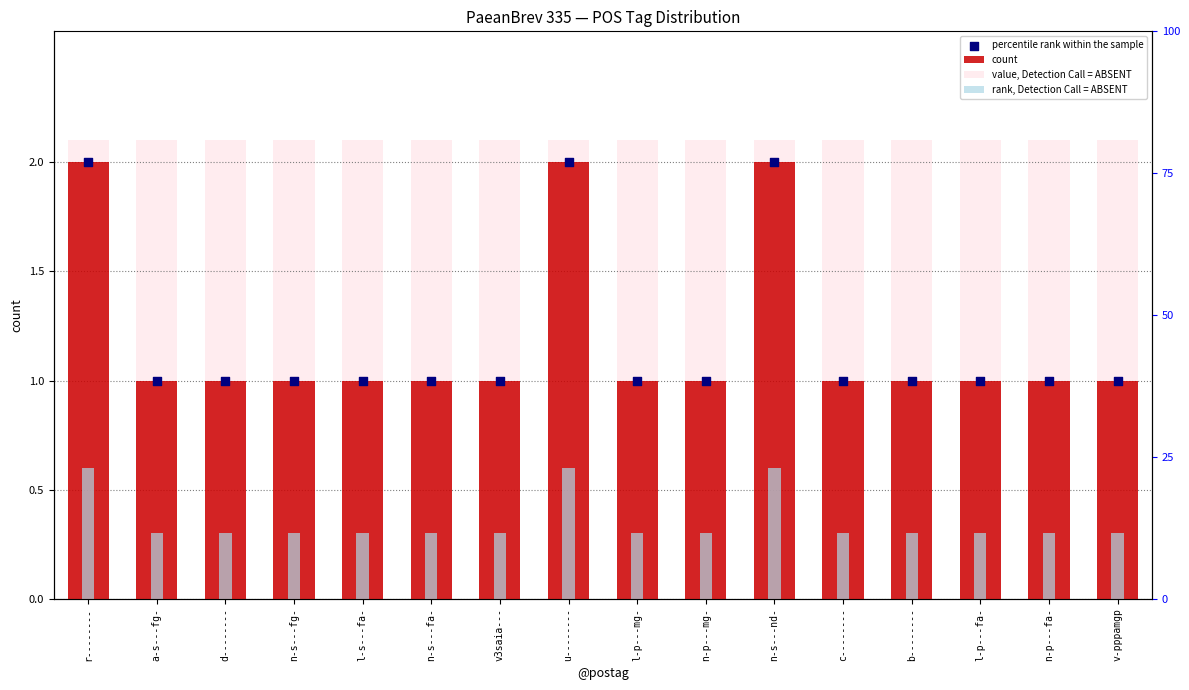

Which series has the largest total across all categories?

value, Detection Call = ABSENT